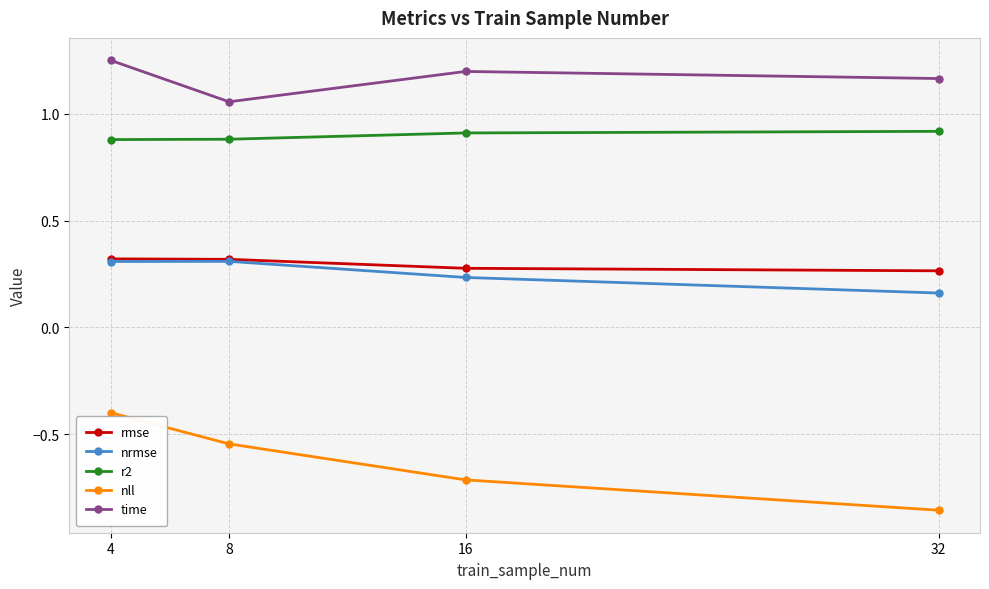

How many nrmse values are between 0 and 1?

4